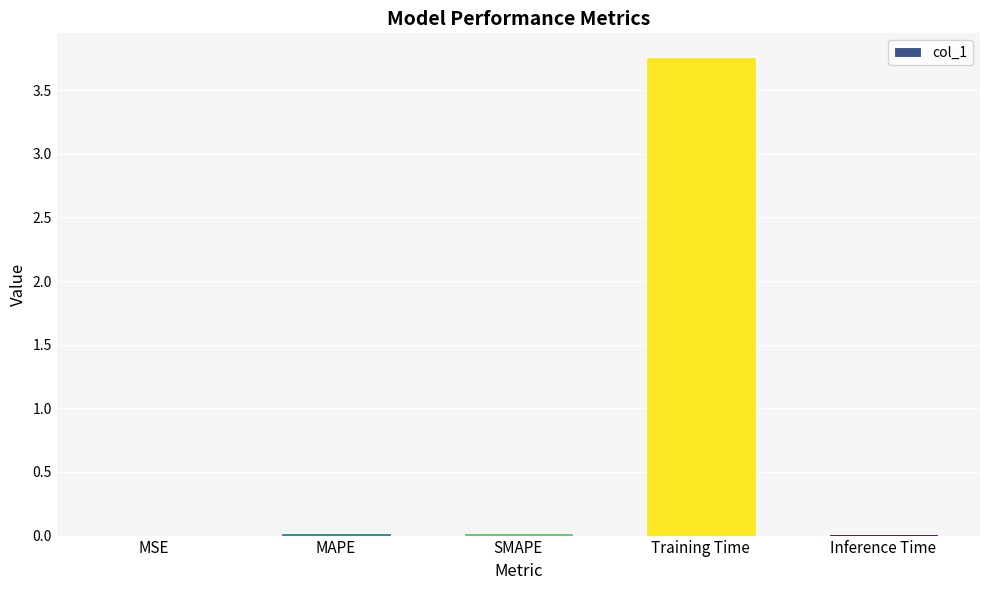

Is it true that the value at MSE is 0.0?

True